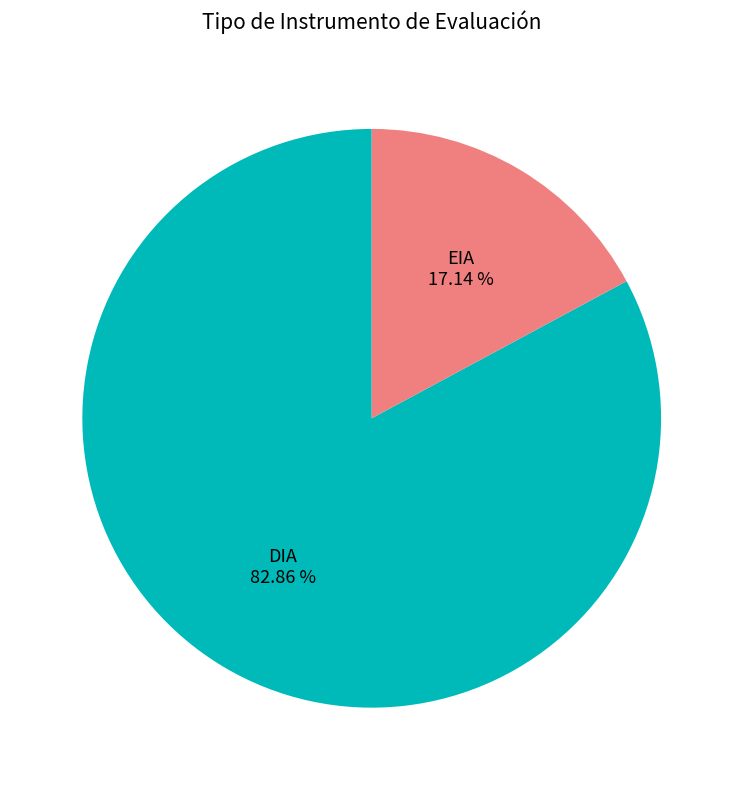

Is there a majority slice in this chart?

Yes